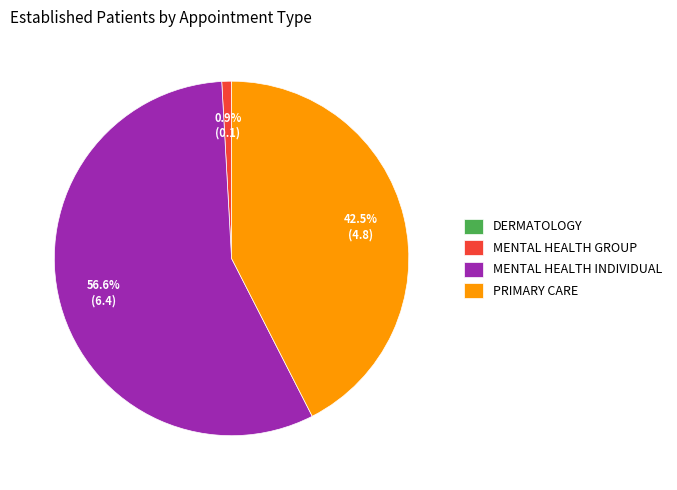

True or false: MENTAL HEALTH INDIVIDUAL accounts for 44% of the total.

False